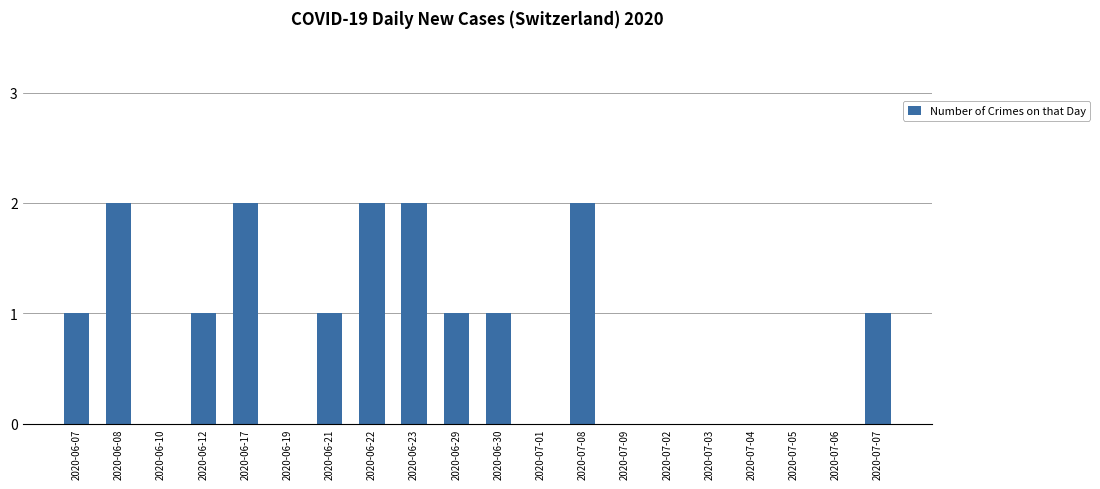

Reading left to right, extract all data points from this chart.

2020-06-07=1	2020-06-08=2	2020-06-10=0	2020-06-12=1	2020-06-17=2	2020-06-19=0	2020-06-21=1	2020-06-22=2	2020-06-23=2	2020-06-29=1	2020-06-30=1	2020-07-01=0	2020-07-08=2	2020-07-09=0	2020-07-02=0	2020-07-03=0	2020-07-04=0	2020-07-05=0	2020-07-06=0	2020-07-07=1